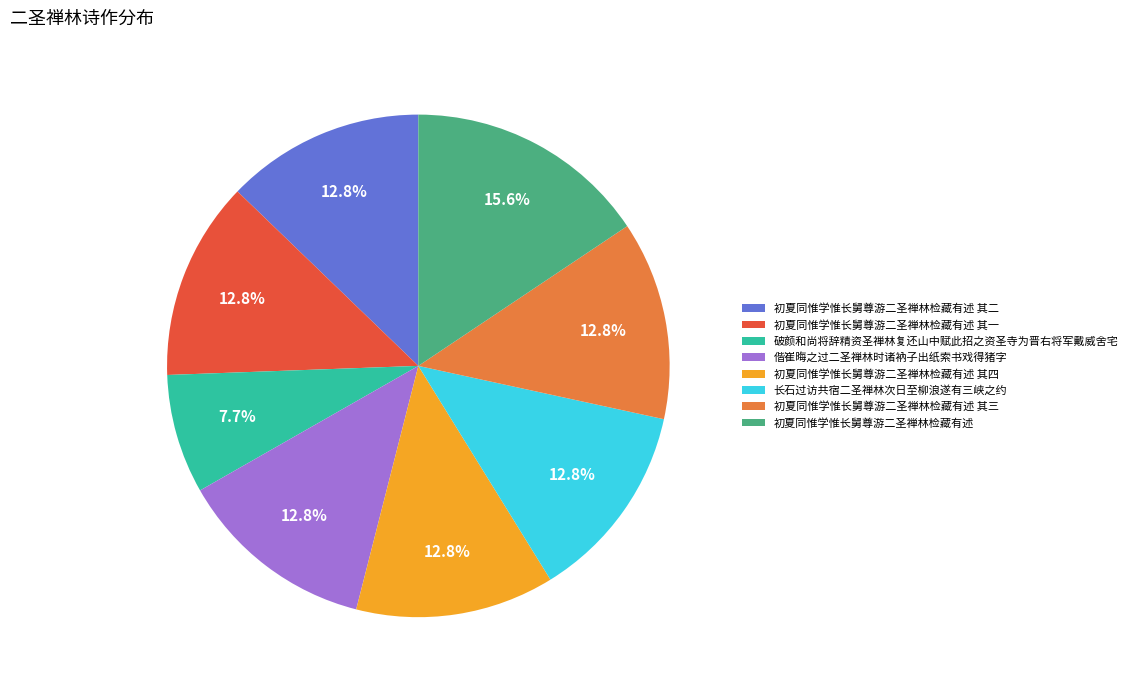

Is there any slice that represents more than half of the pie?

No